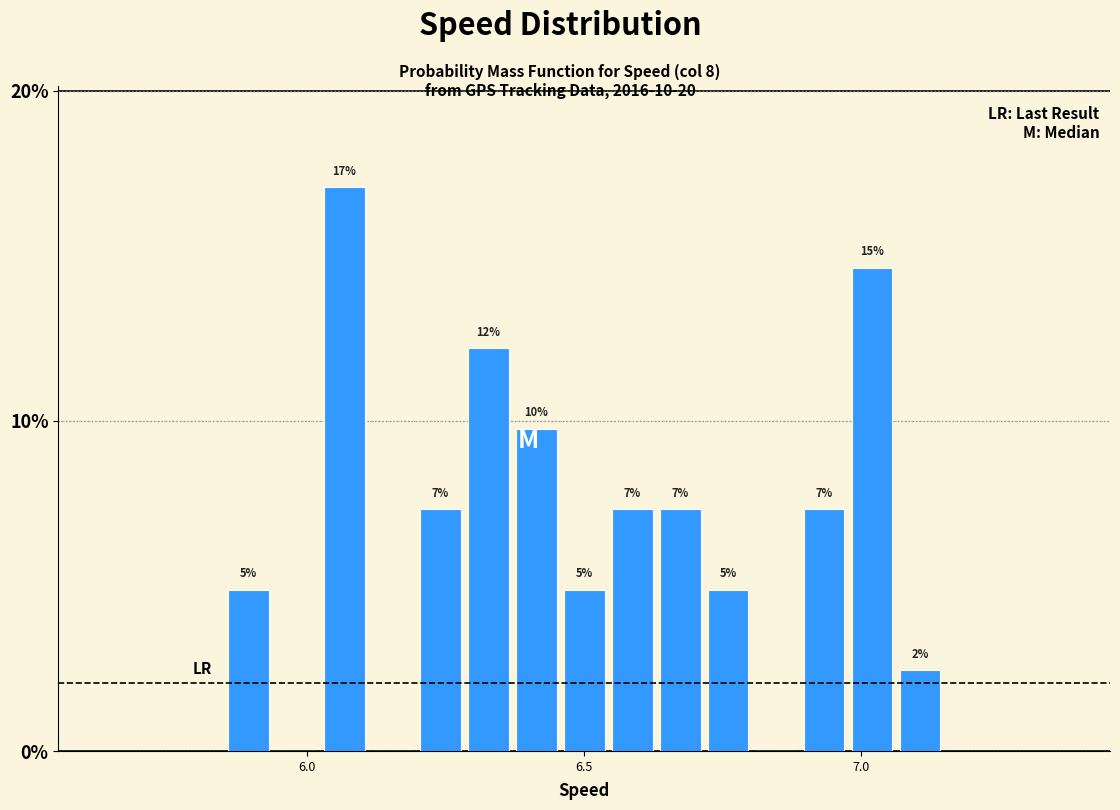

Read against the x-axis, roughly where is the centre of the tallest bar?

6.05